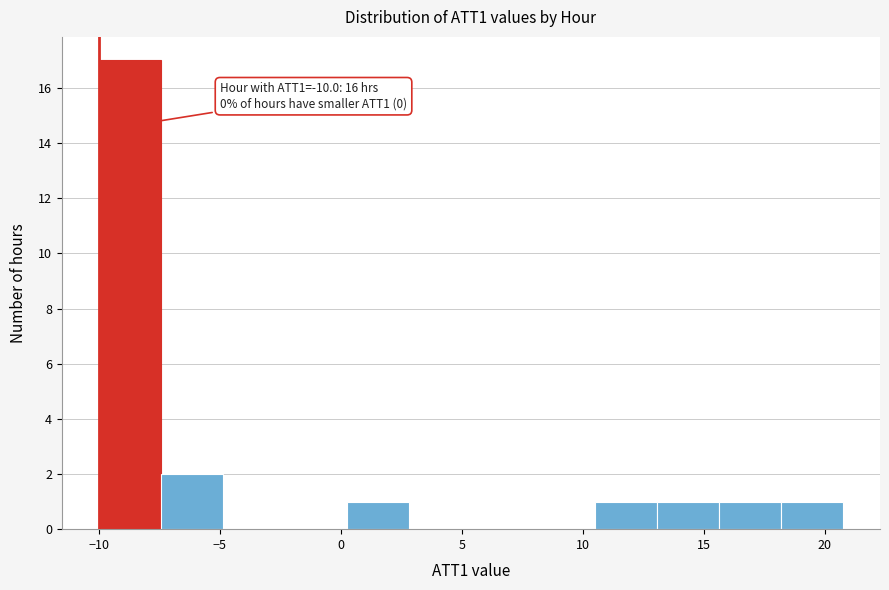

Over which range of the x-axis is the bar tallest?

-10.0 to -7.5